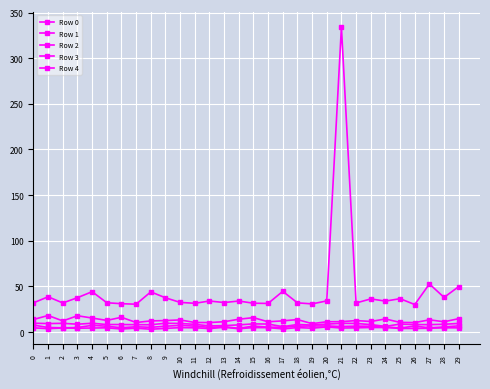

In Row 2, how many points are higher than both neighbors (excluding endpoints)?

8